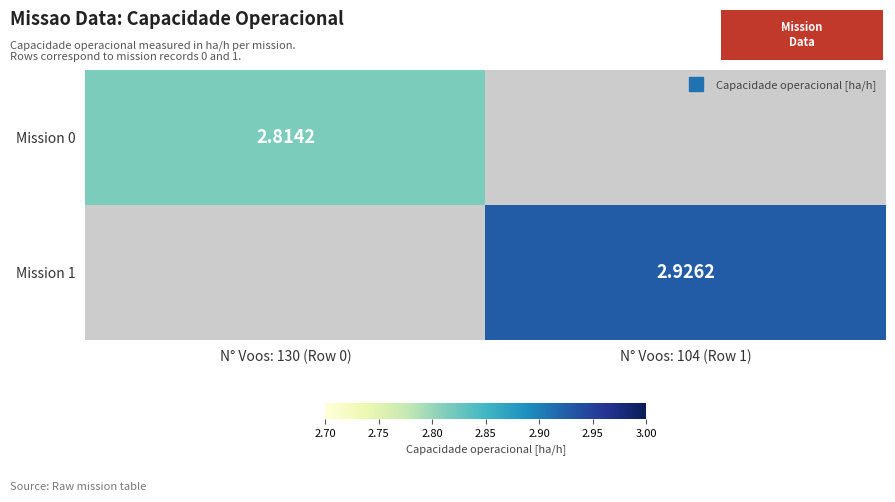

Is it true that Mission 0 equals 5.0 at N° Voos: 130 (Row 0)?

False